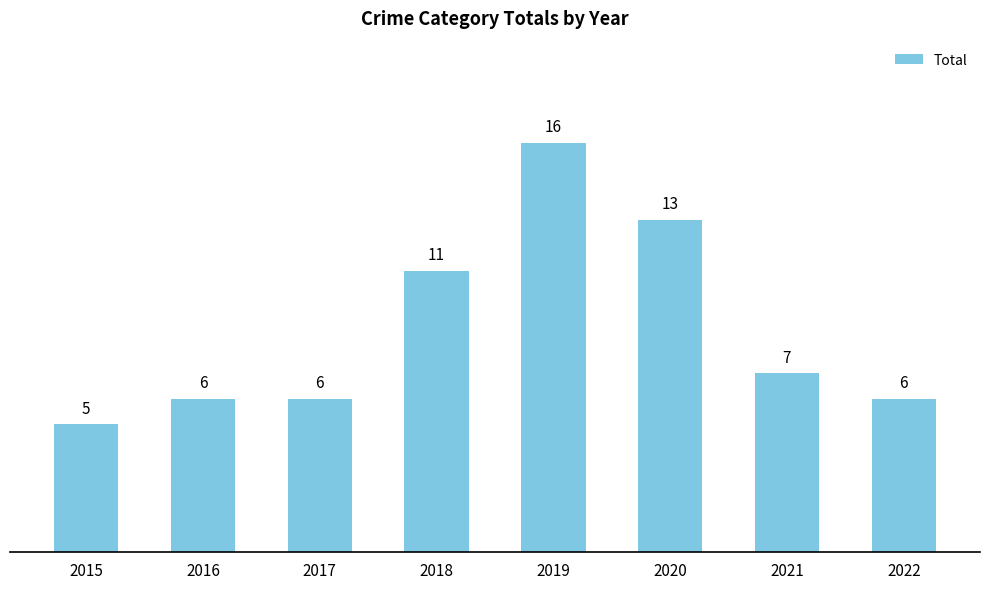

Is it true that the value at 2022 is 8?

False